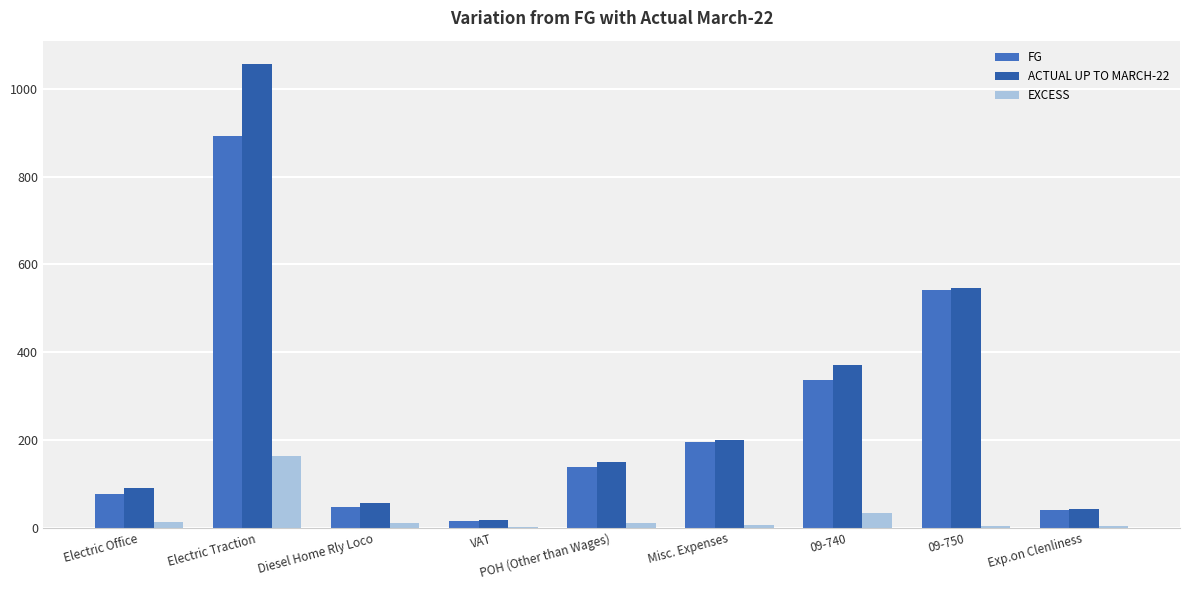

At which label does FG reach its minimum?

VAT